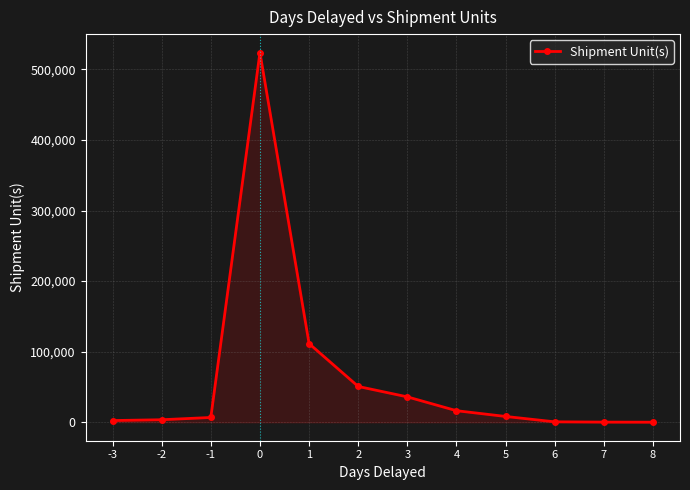

What is the change in value from 0 to 7?

-523572